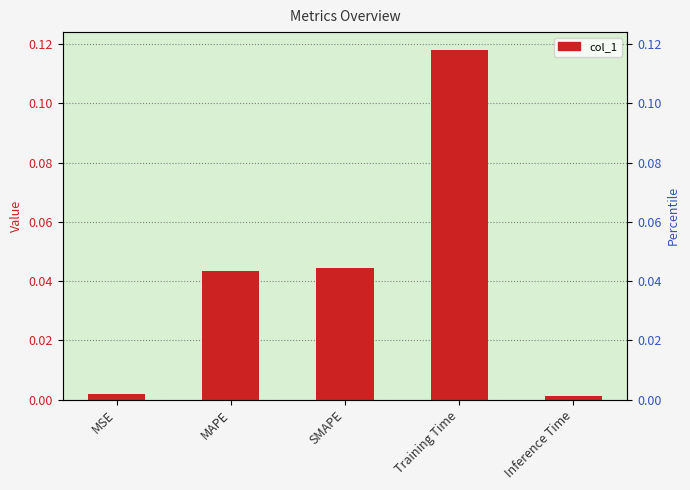

Between MAPE and MSE, which is larger?

MAPE